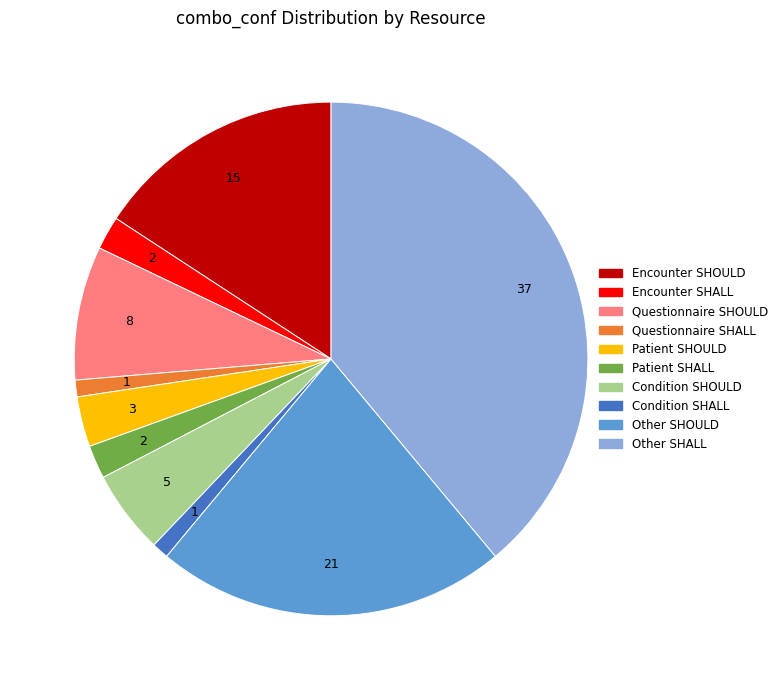

Does any single category account for the majority?

No